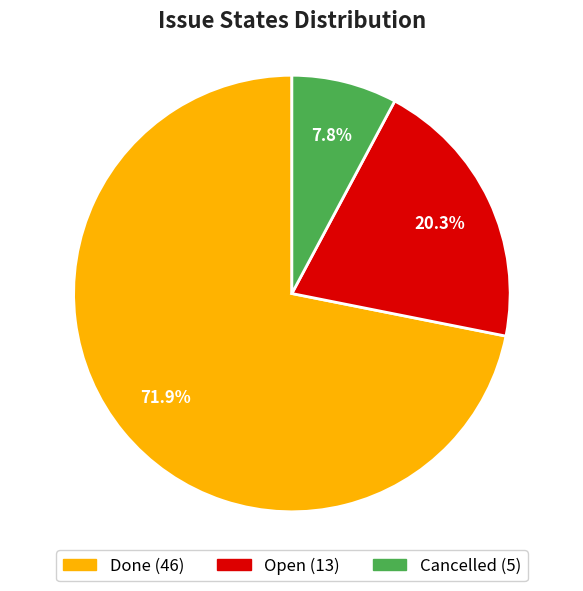

Is it true that Cancelled is 1% of the pie?

False